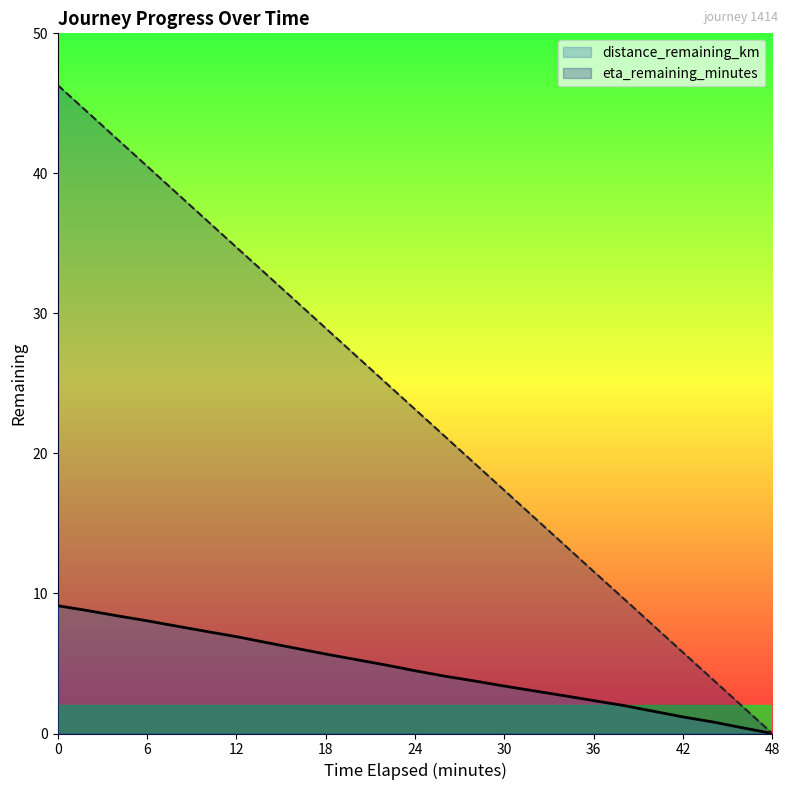

True or false: eta_remaining_minutes has more than 1 points higher than both neighbors.

False